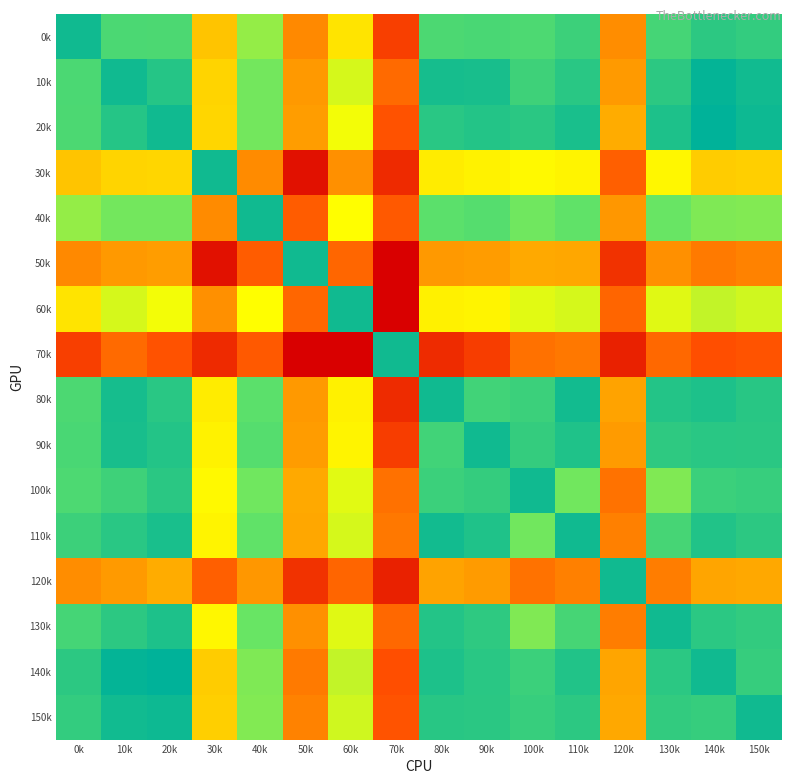

Reading left to right, transcribe all the data shown in this chart.

0k: 0k=-0.0	10k=-0.1	20k=-0.1	30k=-0.3	40k=-0.1	50k=-0.4	60k=-0.2	70k=-0.5	80k=-0.1	90k=-0.1	100k=-0.1	110k=-0.1	120k=-0.3	130k=-0.1	140k=-0.0	150k=-0.0
10k: 0k=-0.1	10k=0.0	20k=-0.0	30k=-0.3	40k=-0.1	50k=-0.3	60k=-0.2	70k=-0.4	80k=-0.0	90k=-0.0	100k=-0.1	110k=-0.0	120k=-0.3	130k=-0.0	140k=0.0	150k=-0.0
20k: 0k=-0.1	10k=-0.0	20k=0.0	30k=-0.3	40k=-0.1	50k=-0.3	60k=-0.2	70k=-0.4	80k=-0.0	90k=-0.0	100k=-0.0	110k=-0.0	120k=-0.3	130k=-0.0	140k=0.0	150k=0.0
30k: 0k=-0.3	10k=-0.3	20k=-0.3	30k=-0.0	40k=-0.3	50k=-0.5	60k=-0.3	70k=-0.5	80k=-0.2	90k=-0.2	100k=-0.2	110k=-0.2	120k=-0.4	130k=-0.2	140k=-0.3	150k=-0.3
40k: 0k=-0.1	10k=-0.1	20k=-0.1	30k=-0.3	40k=0.0	50k=-0.4	60k=-0.2	70k=-0.4	80k=-0.1	90k=-0.1	100k=-0.1	110k=-0.1	120k=-0.3	130k=-0.1	140k=-0.1	150k=-0.1
50k: 0k=-0.4	10k=-0.3	20k=-0.3	30k=-0.5	40k=-0.4	50k=0.0	60k=-0.4	70k=-0.6	80k=-0.3	90k=-0.3	100k=-0.3	110k=-0.3	120k=-0.5	130k=-0.3	140k=-0.4	150k=-0.4
60k: 0k=-0.2	10k=-0.2	20k=-0.2	30k=-0.3	40k=-0.2	50k=-0.4	60k=-0.0	70k=-0.6	80k=-0.2	90k=-0.2	100k=-0.2	110k=-0.2	120k=-0.4	130k=-0.2	140k=-0.2	150k=-0.2
70k: 0k=-0.5	10k=-0.4	20k=-0.4	30k=-0.5	40k=-0.4	50k=-0.6	60k=-0.6	70k=0.0	80k=-0.5	90k=-0.5	100k=-0.4	110k=-0.4	120k=-0.5	130k=-0.4	140k=-0.4	150k=-0.4
80k: 0k=-0.1	10k=-0.0	20k=-0.0	30k=-0.2	40k=-0.1	50k=-0.3	60k=-0.2	70k=-0.5	80k=0.0	90k=-0.1	100k=-0.0	110k=-0.0	120k=-0.3	130k=-0.0	140k=-0.0	150k=-0.0
90k: 0k=-0.1	10k=-0.0	20k=-0.0	30k=-0.2	40k=-0.1	50k=-0.3	60k=-0.2	70k=-0.5	80k=-0.1	90k=0.0	100k=-0.0	110k=-0.0	120k=-0.3	130k=-0.0	140k=-0.0	150k=-0.0
100k: 0k=-0.1	10k=-0.1	20k=-0.0	30k=-0.2	40k=-0.1	50k=-0.3	60k=-0.2	70k=-0.4	80k=-0.0	90k=-0.0	100k=0.0	110k=-0.1	120k=-0.4	130k=-0.1	140k=-0.0	150k=-0.0
110k: 0k=-0.1	10k=-0.0	20k=-0.0	30k=-0.2	40k=-0.1	50k=-0.3	60k=-0.2	70k=-0.4	80k=-0.0	90k=-0.0	100k=-0.1	110k=-0.0	120k=-0.4	130k=-0.1	140k=-0.0	150k=-0.0
120k: 0k=-0.3	10k=-0.3	20k=-0.3	30k=-0.4	40k=-0.3	50k=-0.5	60k=-0.4	70k=-0.5	80k=-0.3	90k=-0.3	100k=-0.4	110k=-0.4	120k=0.0	130k=-0.4	140k=-0.3	150k=-0.3
130k: 0k=-0.1	10k=-0.0	20k=-0.0	30k=-0.2	40k=-0.1	50k=-0.3	60k=-0.2	70k=-0.4	80k=-0.0	90k=-0.0	100k=-0.1	110k=-0.1	120k=-0.4	130k=0.0	140k=-0.0	150k=-0.0
140k: 0k=-0.0	10k=0.0	20k=0.0	30k=-0.3	40k=-0.1	50k=-0.4	60k=-0.2	70k=-0.4	80k=-0.0	90k=-0.0	100k=-0.0	110k=-0.0	120k=-0.3	130k=-0.0	140k=0.0	150k=-0.0
150k: 0k=-0.0	10k=-0.0	20k=0.0	30k=-0.3	40k=-0.1	50k=-0.4	60k=-0.2	70k=-0.4	80k=-0.0	90k=-0.0	100k=-0.0	110k=-0.0	120k=-0.3	130k=-0.0	140k=-0.0	150k=-0.0